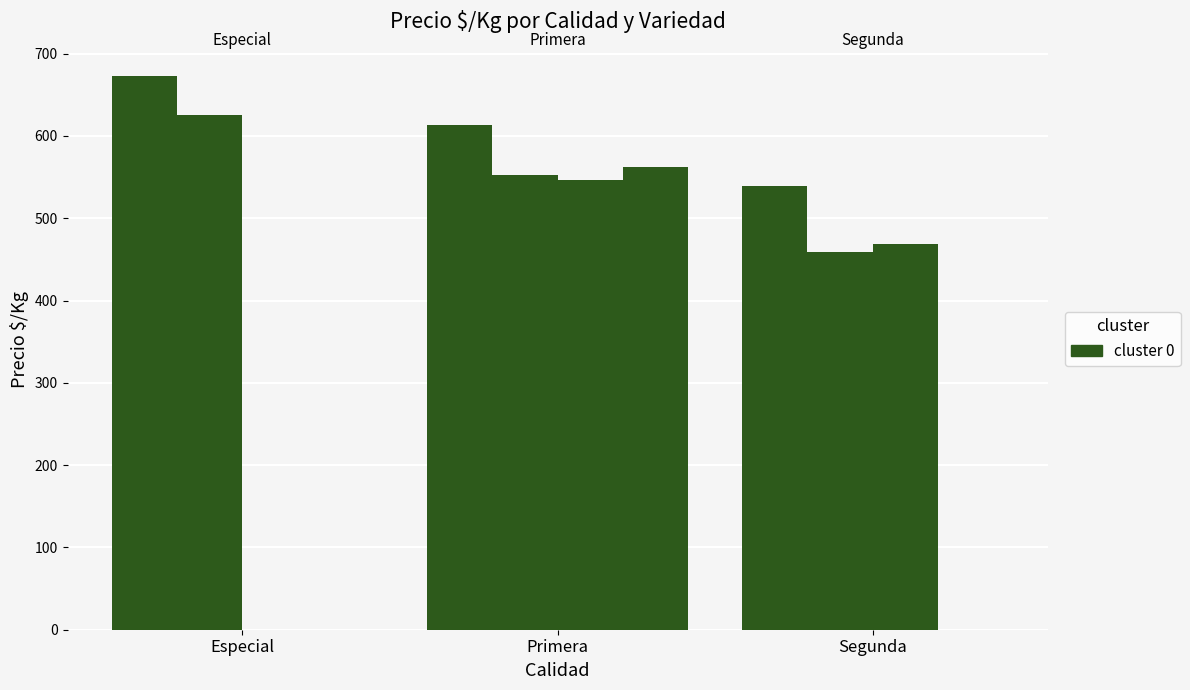

How many groups of bars are there?

3